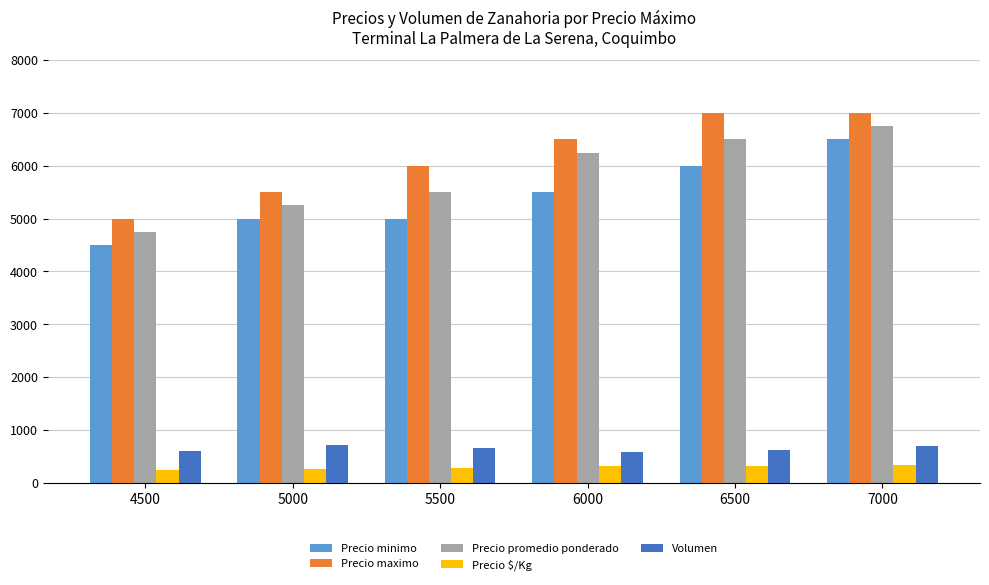

Which category has the lowest value in the Precio maximo series?

4500